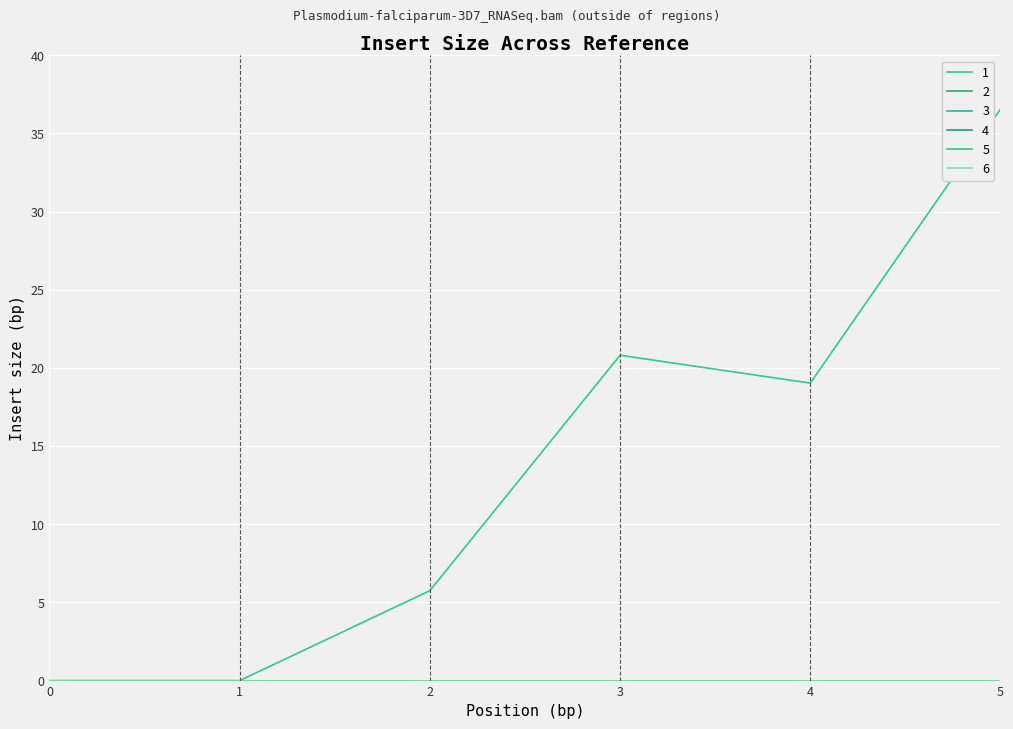

Reading left to right, list all the values displayed in this chart.

1: 0.0	0.0	5.8	20.8	19.0	36.6
2: 0.0	0.0	0.0	0.0	0.0	0.0
3: 0.0	0.0	0.0	0.0	0.0	0.0
4: 0.0	0.0	0.0	0.0	0.0	0.0
5: 0.0	0.0	0.0	0.0	0.0	0.0
6: 0.0	0.0	0.0	0.0	0.0	0.0